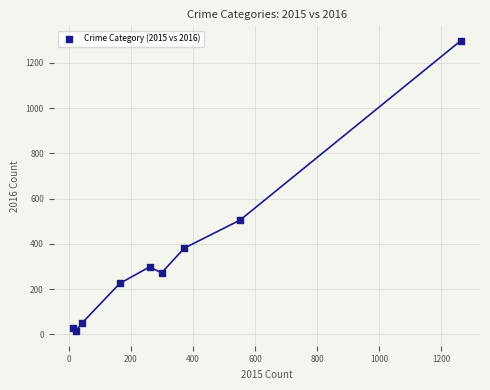

What Y value in the scatter plot is closest to 655?

505